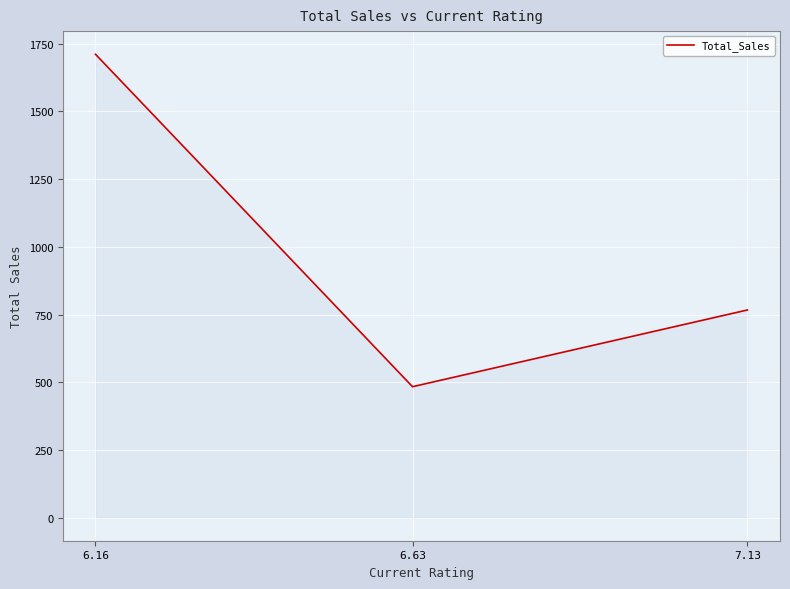

What is the approximate value at 6.63?

483.3